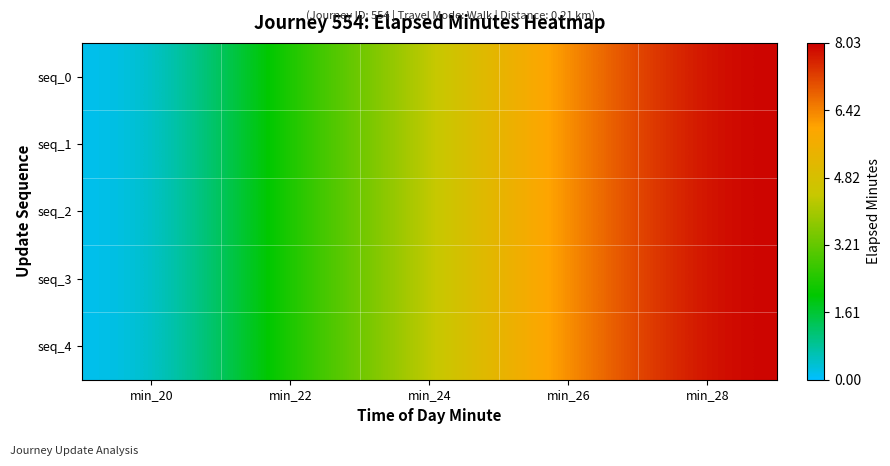

Which category has the highest value across all series?

min_28